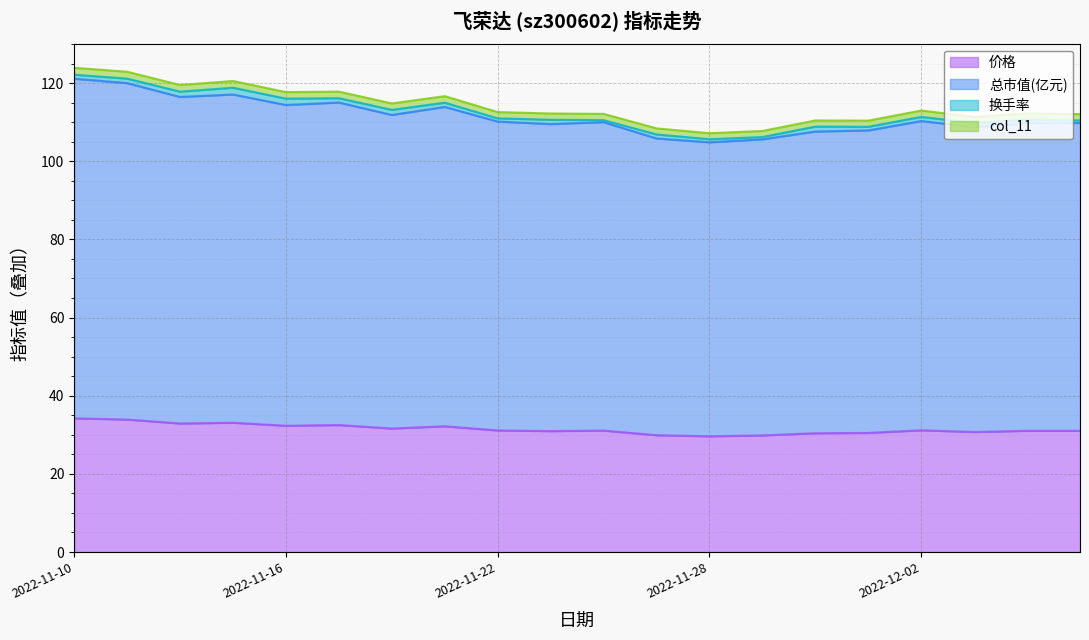

What are all the series names shown in the legend?

价格, 总市值(亿元), 换手率, col_11